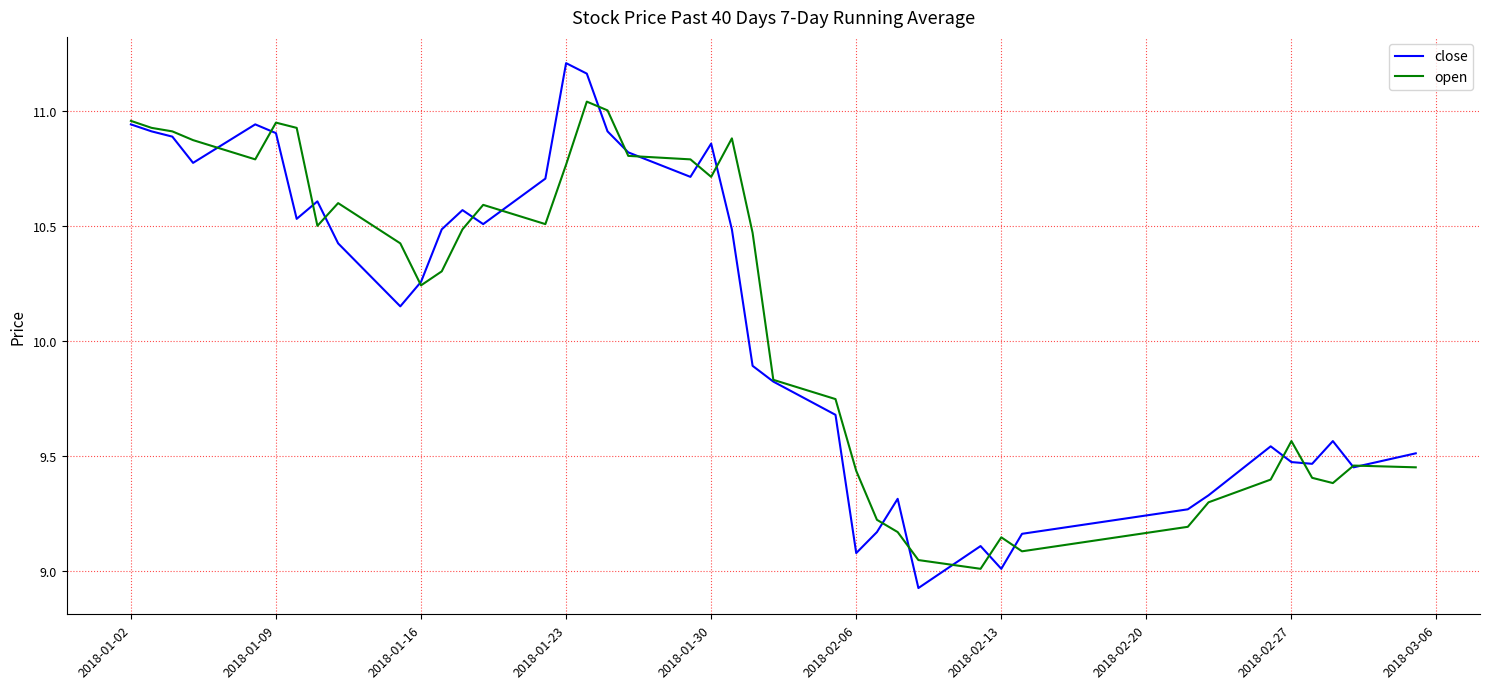

Does the chart display data point markers on the line(s)?

No